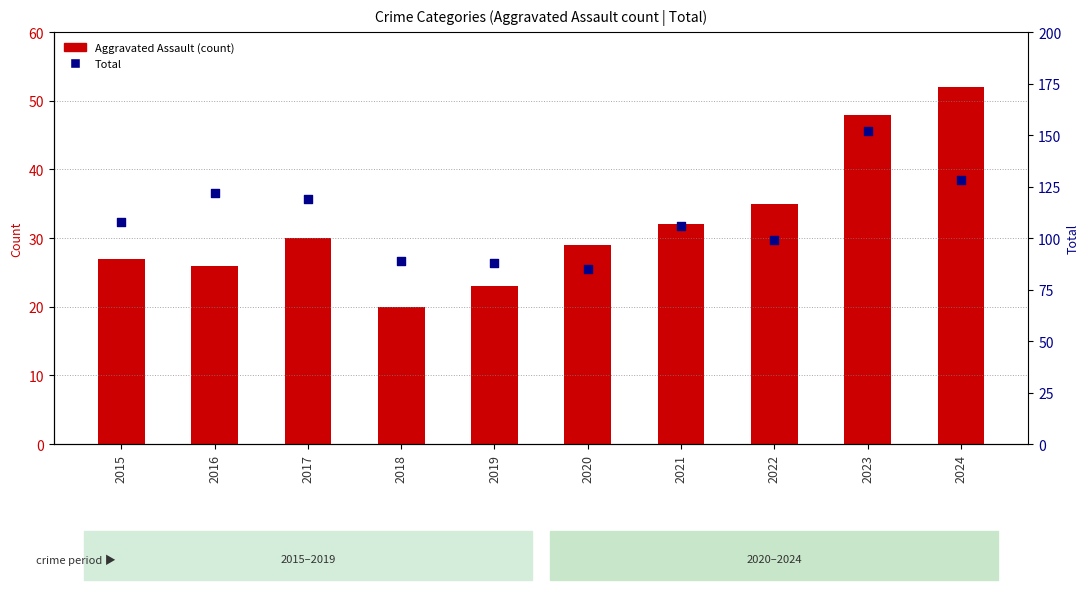

Which series contains the highest Y value?

Total